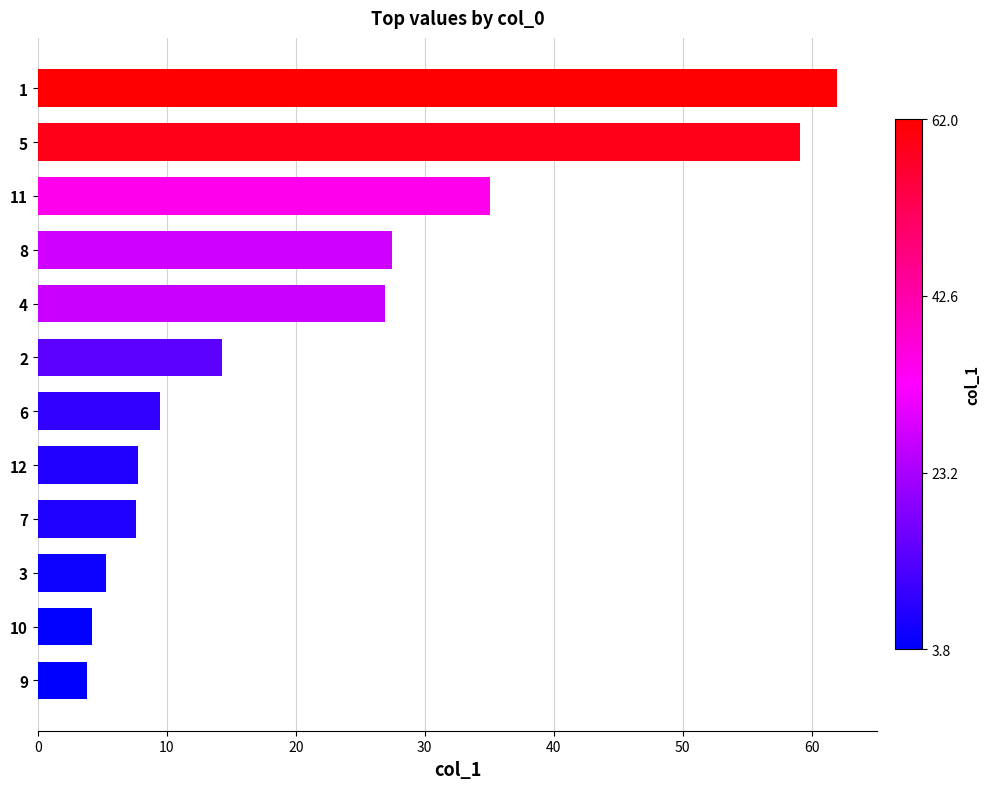

Count the number of values greater than 14.

6